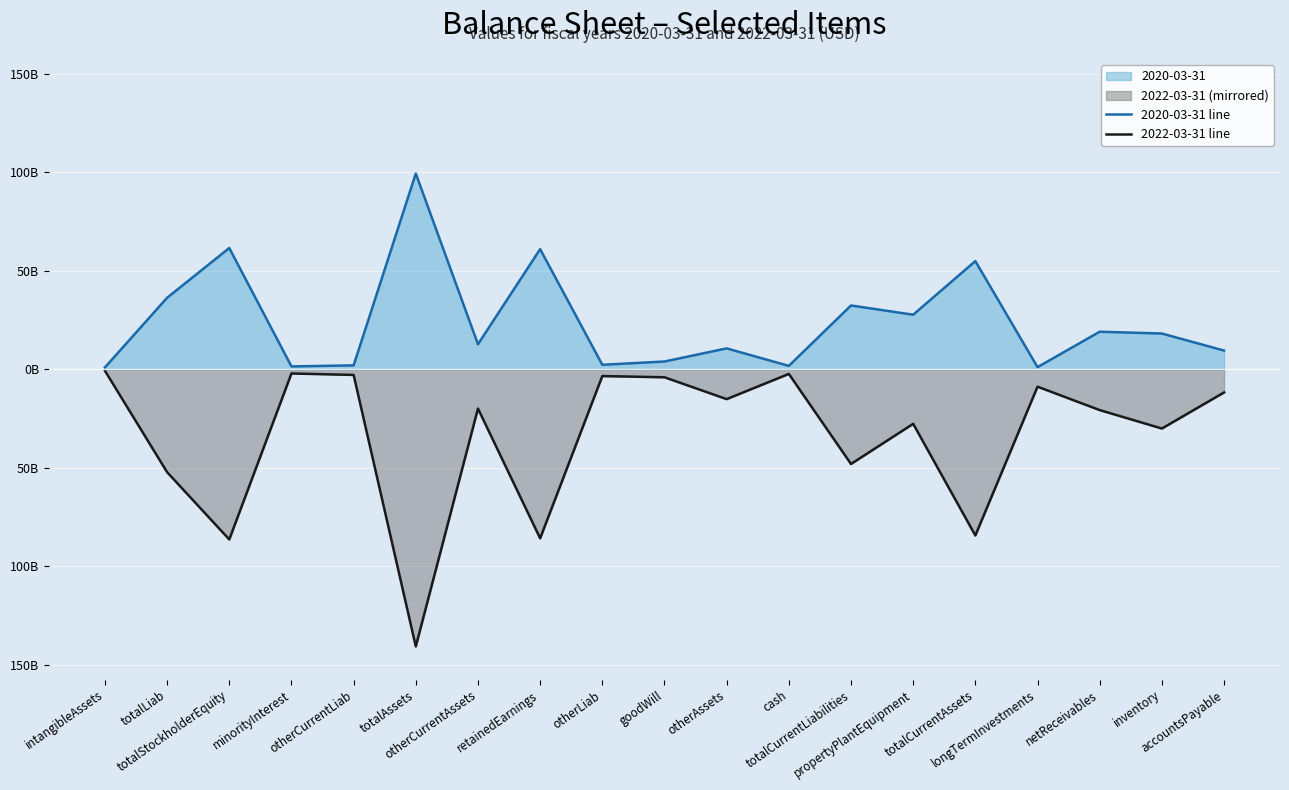

Where is the first local maximum for 2020-03-31 line?

totalStockholderEquity